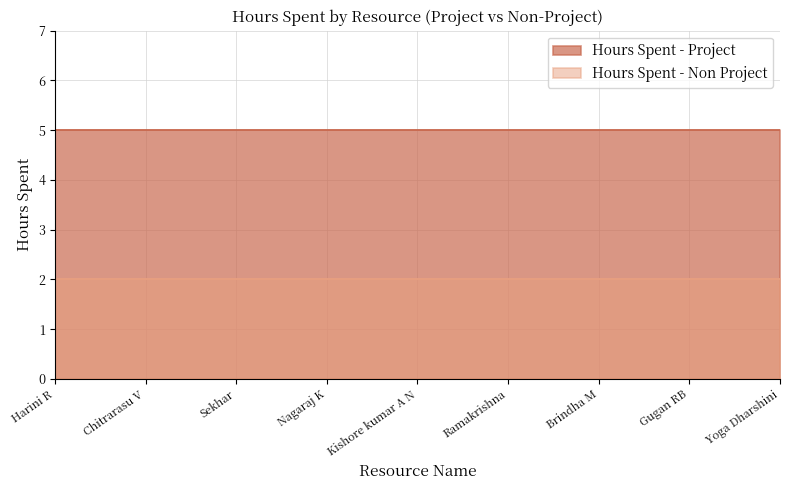

What is the maximum value for Hours Spent - Non Project?

2